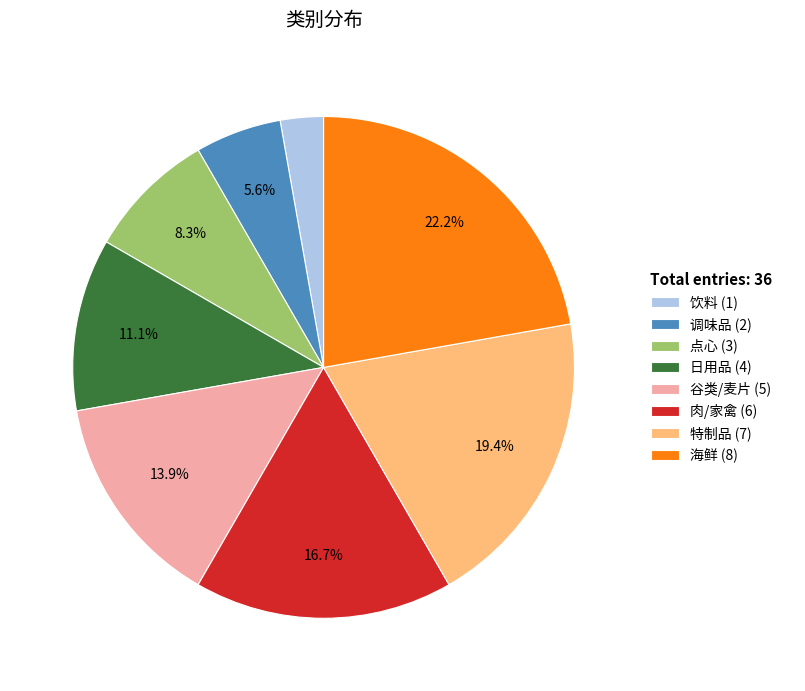

Rank the categories by value from highest to lowest.

海鲜, 特制品, 肉/家禽, 谷类/麦片, 日用品, 点心, 调味品, 饮料